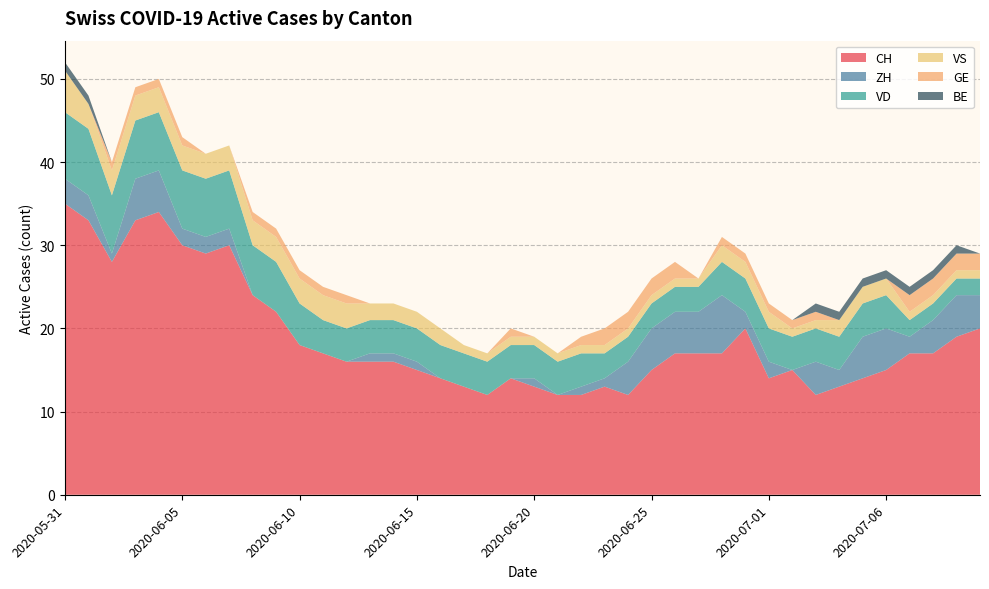

Reading left to right, extract all data points from this chart.

CH: 35	33	28	33	34	30	29	30	24	22	18	17	16	16	16	15	14	13	12	14	13	12	12	13	12	15	17	17	17	20	14	15	12	13	14	15	17	17	19	20
ZH: 3	3	1	5	5	2	2	2	0	0	0	0	0	1	1	1	0	0	0	0	1	0	1	1	4	5	5	5	7	2	2	0	4	2	5	5	2	4	5	4
VD: 8	8	7	7	7	7	7	7	6	6	5	4	4	4	4	4	4	4	4	4	4	4	4	3	3	3	3	3	4	4	4	4	4	4	4	4	2	2	2	2
VS: 5	3	3	3	3	3	3	3	3	3	3	3	3	2	2	2	2	1	1	1	1	1	1	1	1	1	1	1	2	2	2	1	1	2	2	2	1	1	1	1
GE: 0	0	1	1	1	1	0	0	1	1	1	1	1	0	0	0	0	0	0	1	0	0	1	2	2	2	2	0	1	1	1	1	1	0	0	0	2	2	2	2
BE: 1	1	0	0	0	0	0	0	0	0	0	0	0	0	0	0	0	0	0	0	0	0	0	0	0	0	0	0	0	0	0	0	1	1	1	1	1	1	1	0